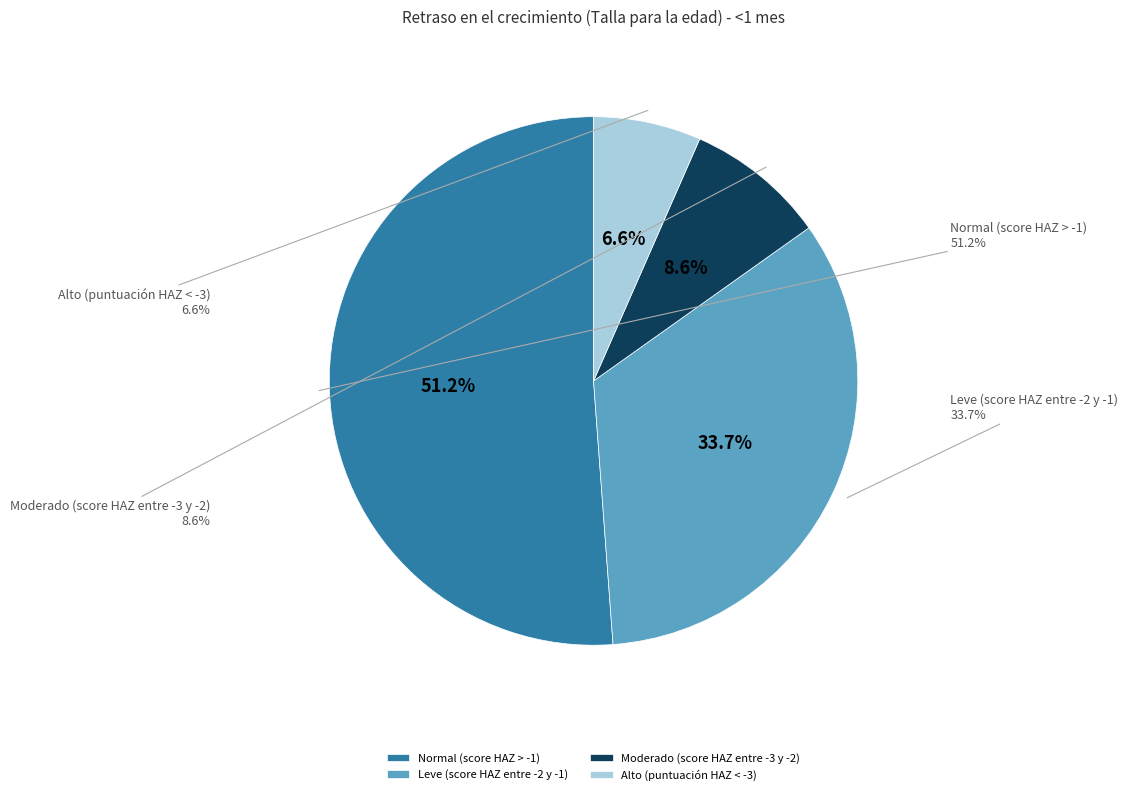

What is the majority slice?

Normal (score HAZ > -1)